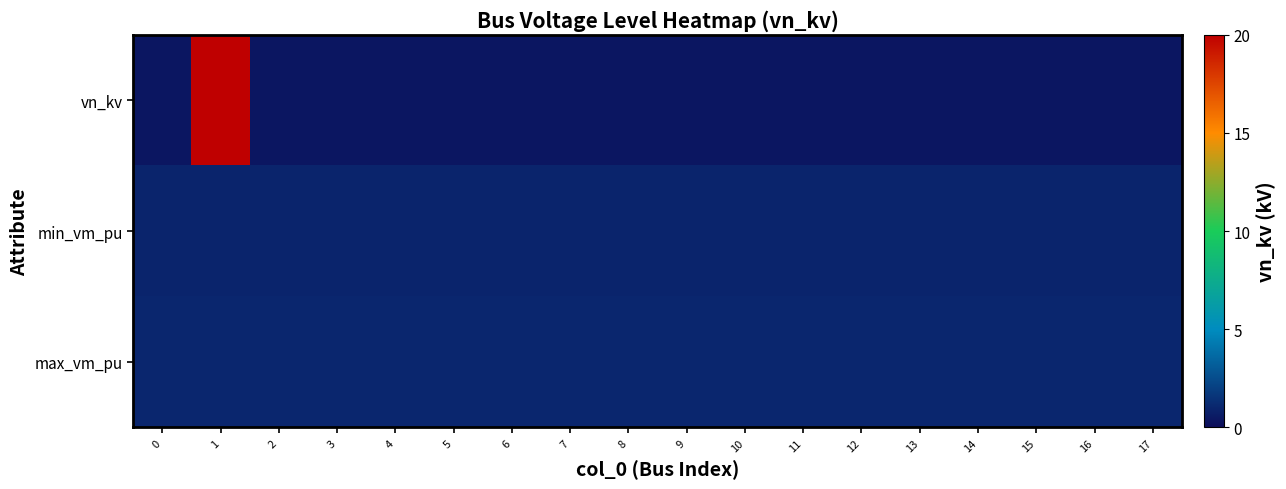

How many distinct data groups are displayed?

3